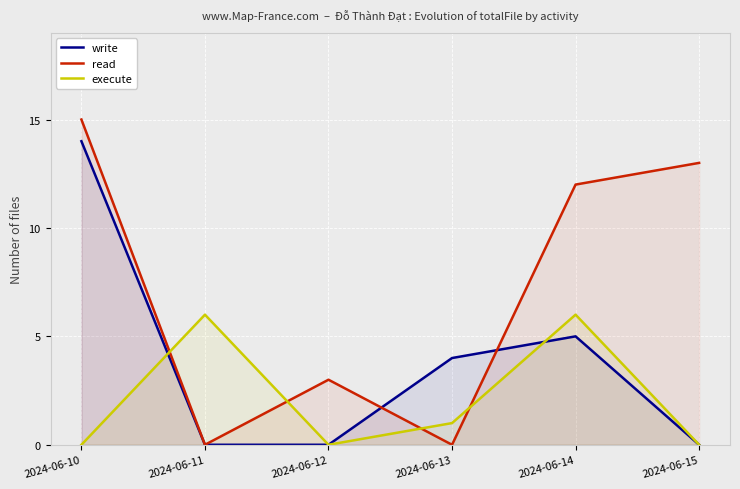

The read series shows 26 at 2024-06-10. True or false?

False